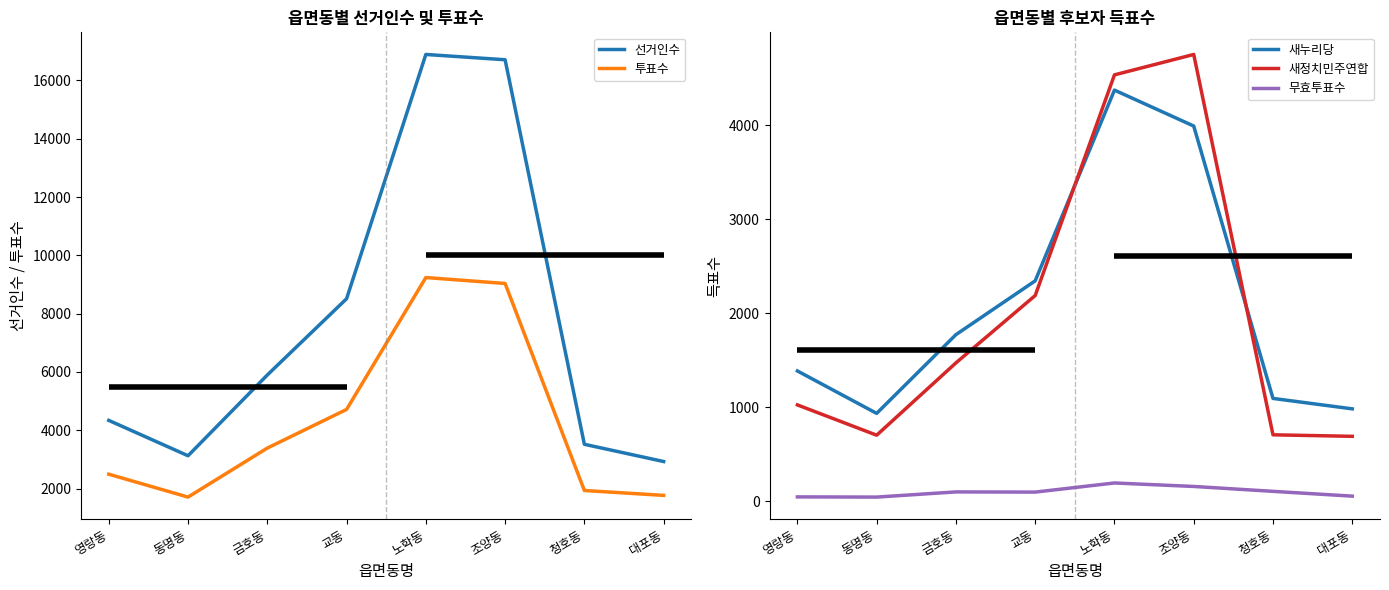

Reading left to right, what are all the values shown in this chart?

선거인수: 영랑동=4340	동명동=3127	금호동=5897	교동=8513	노학동=16893	조양동=16712	청호동=3520	대포동=2929
투표수: 영랑동=2494	동명동=1709	금호동=3390	교동=4715	노학동=9240	조양동=9037	청호동=1935	대포동=1767
새누리당: 영랑동=1385	동명동=934	금호동=1771	교동=2343	노학동=4371	조양동=3989	청호동=1093	대포동=982
새정치민주연합: 영랑동=1024	동명동=702	금호동=1471	교동=2187	노학동=4533	조양동=4750	청호동=706	대포동=690
무효투표수: 영랑동=46	동명동=44	금호동=99	교동=97	노학동=194	조양동=157	청호동=105	대포동=54